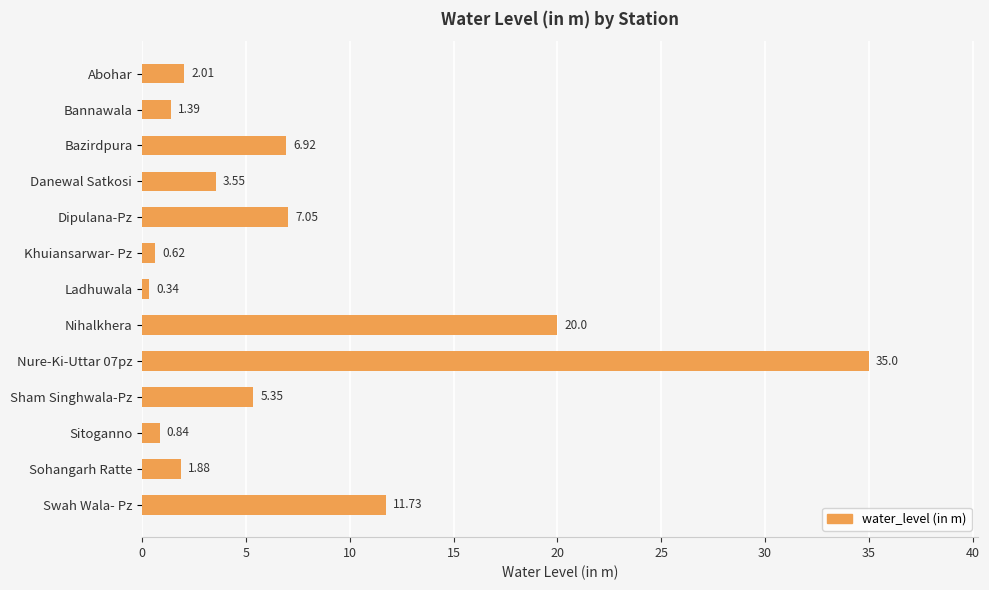

Count the number of values greater than 3.

7